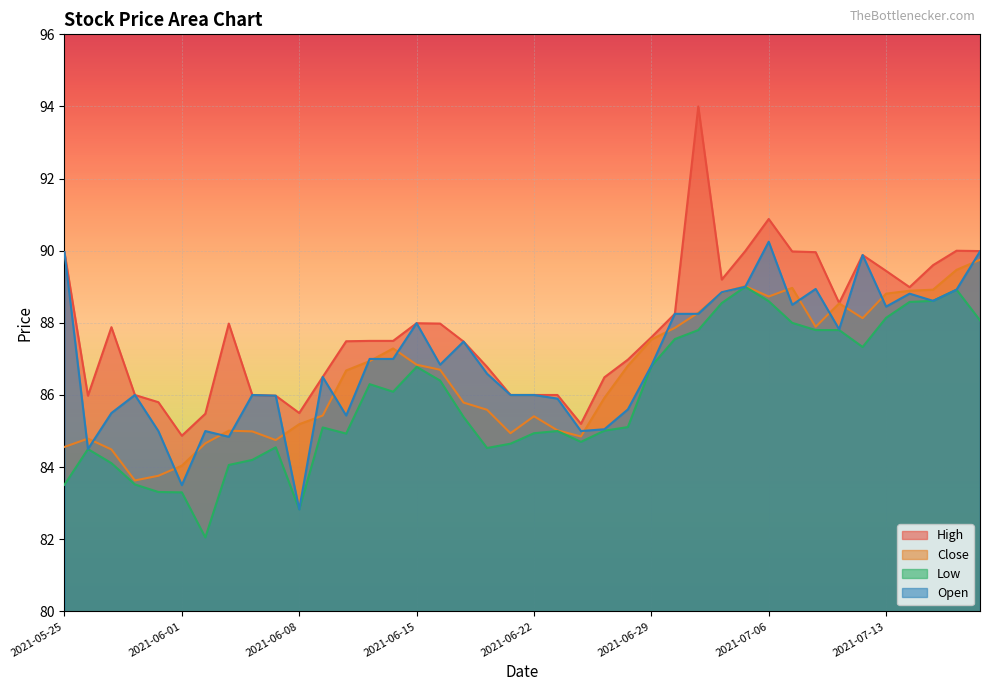

What is the value of the Low point at the 12th from the left?

85.1